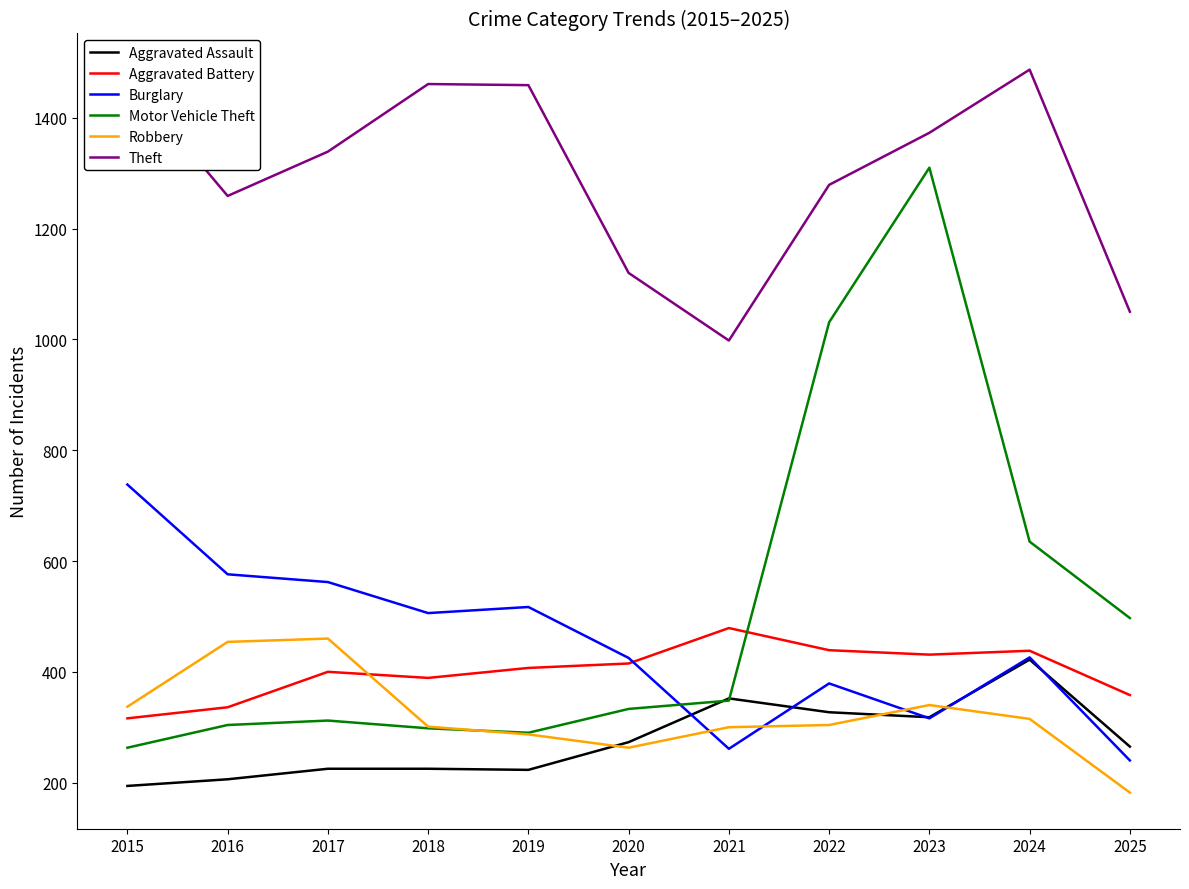

Which series has the largest total across all categories?

Theft